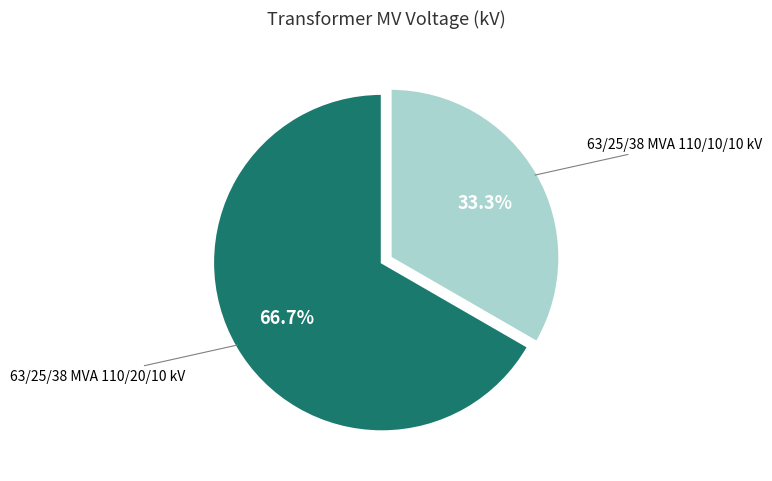

What percentage is NOT represented by 63/25/38 MVA 110/20/10 kV?

33.3%